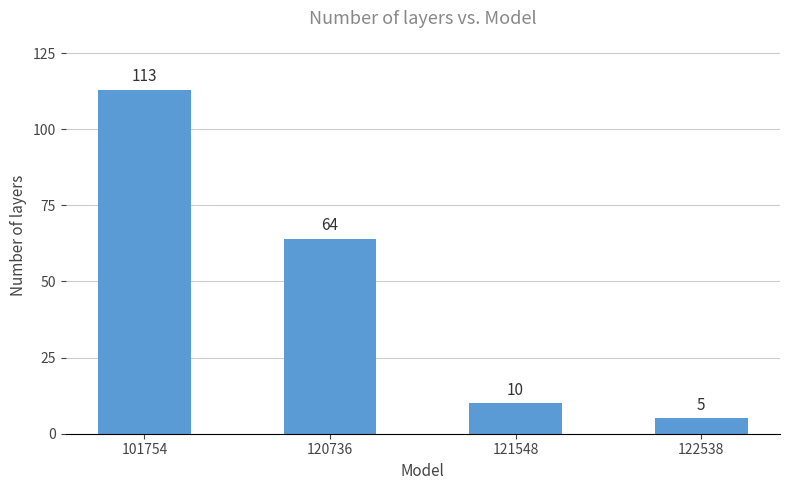

At which category does the chart reach its minimum across all series?

122538